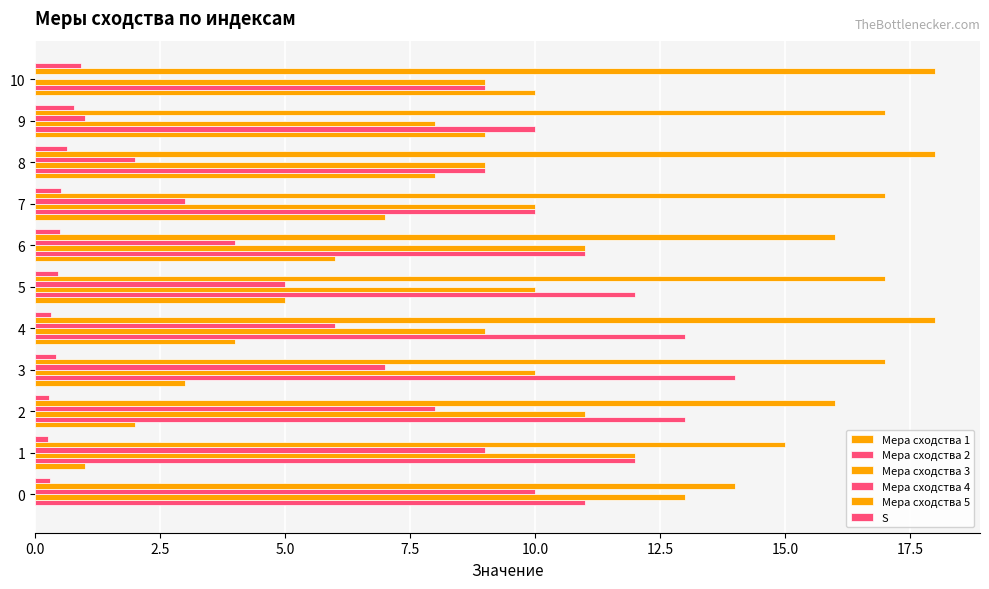

How many categories are shown in the chart?

11